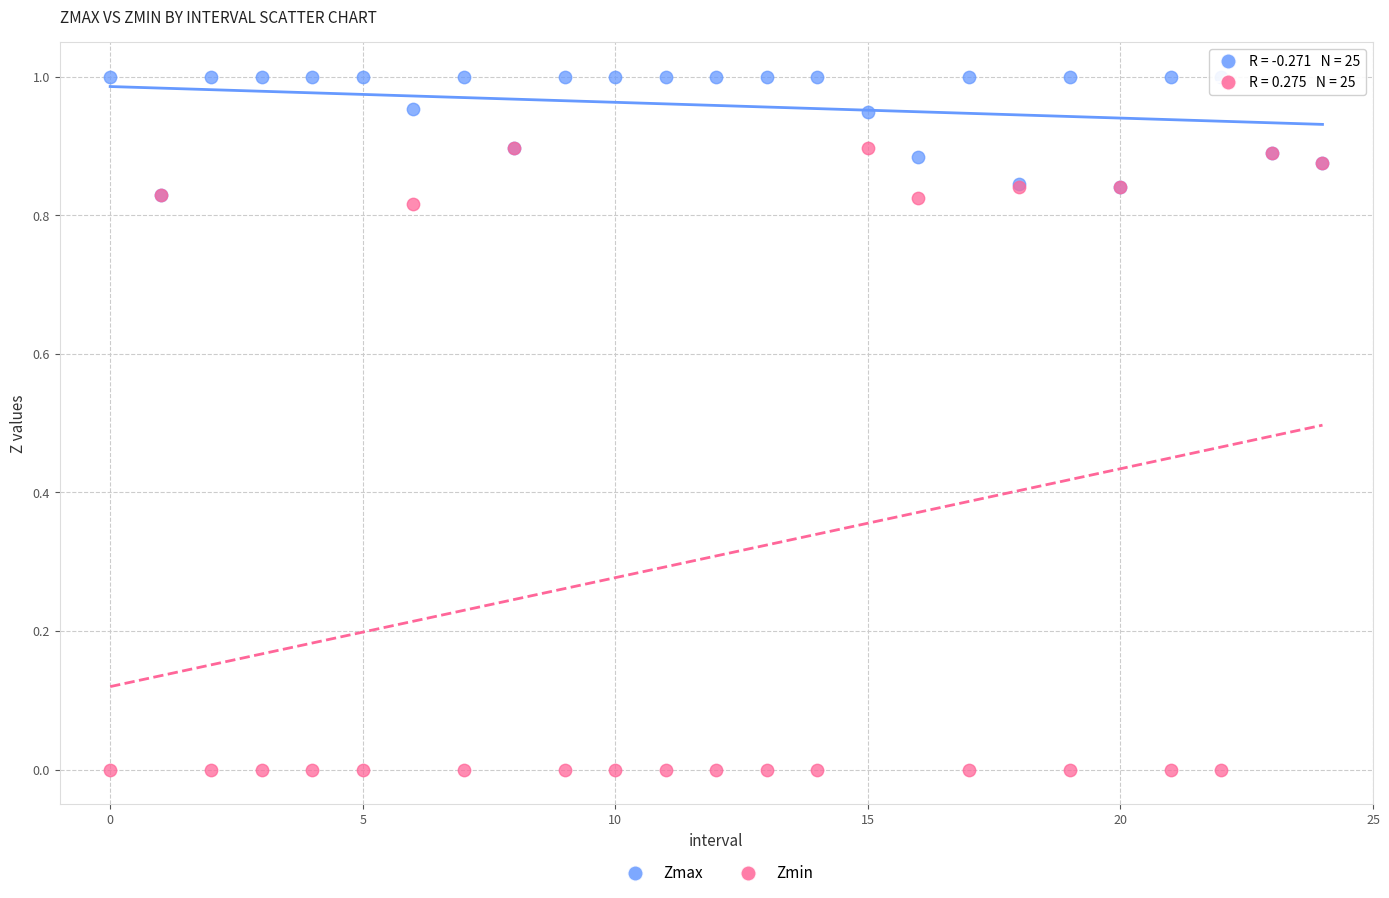

Which series contains the highest Y value?

Zmax